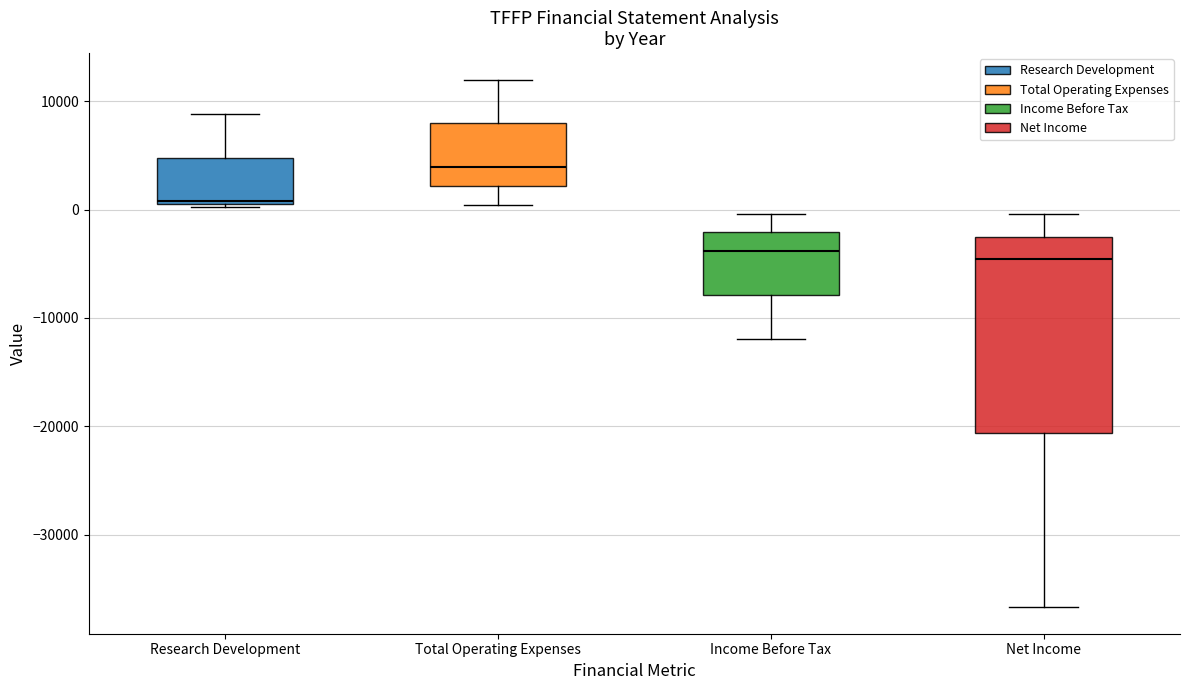

Comparing the boxes themselves (not the whiskers), which one is the tallest?

Net Income